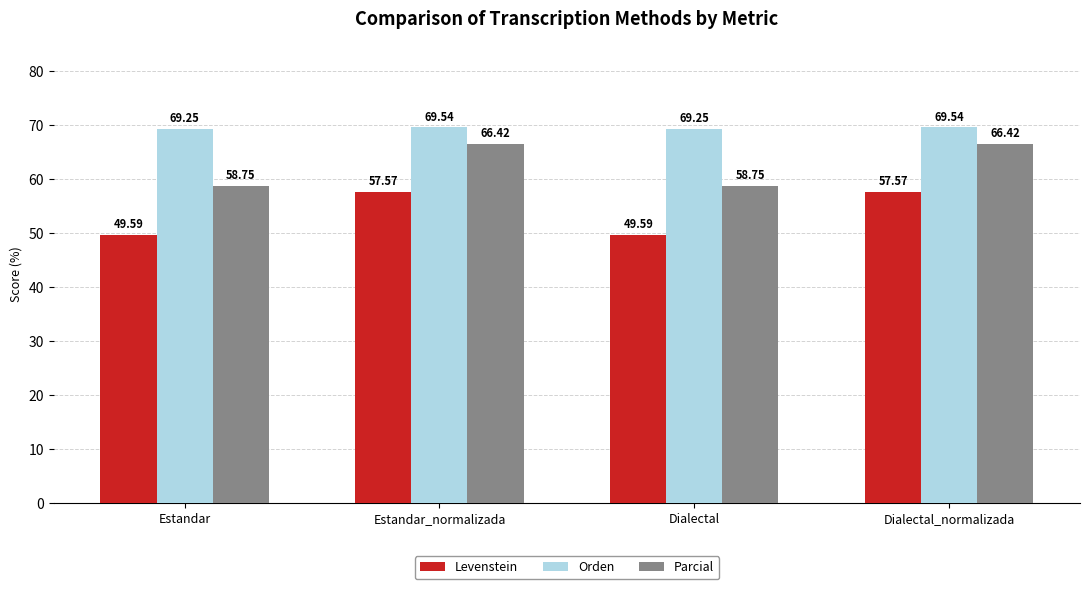

What is the label of the 2nd bar from the left?

Estandar_normalizada